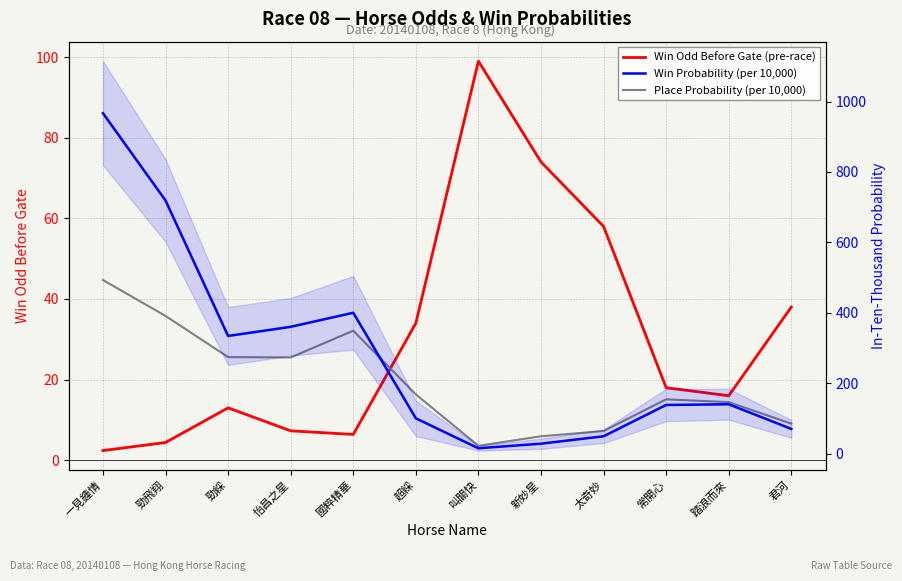

How many interior local valleys does the Win Probability (per 10,000) series have?

2